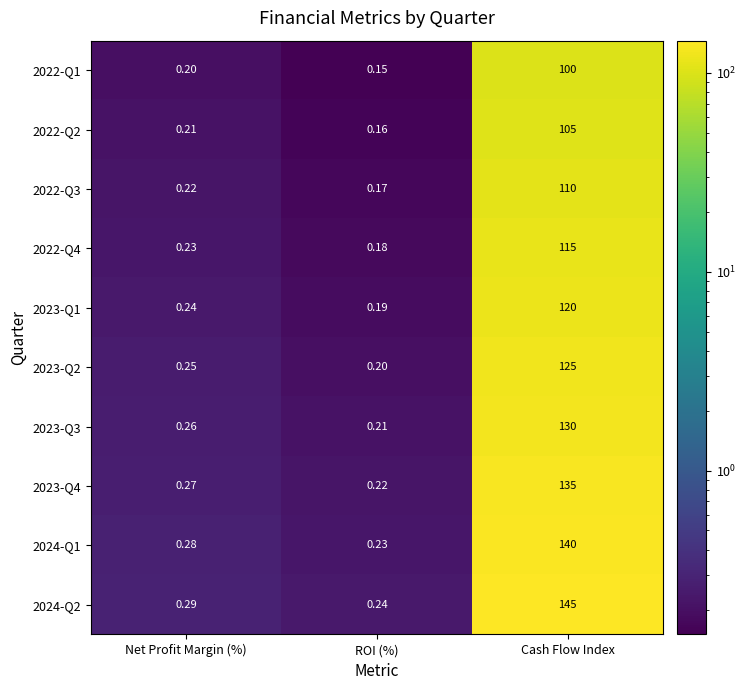

Is the value of 2023-Q1 at Cash Flow Index greater than the value of 2024-Q1 at Cash Flow Index?

No